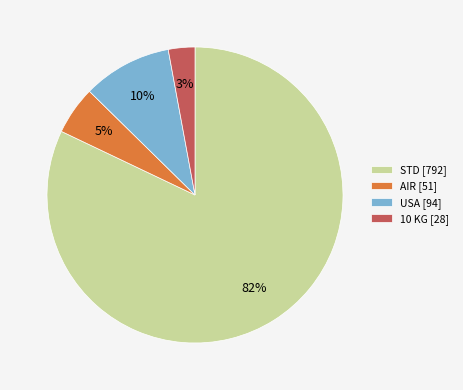

Is there a majority slice in this chart?

Yes